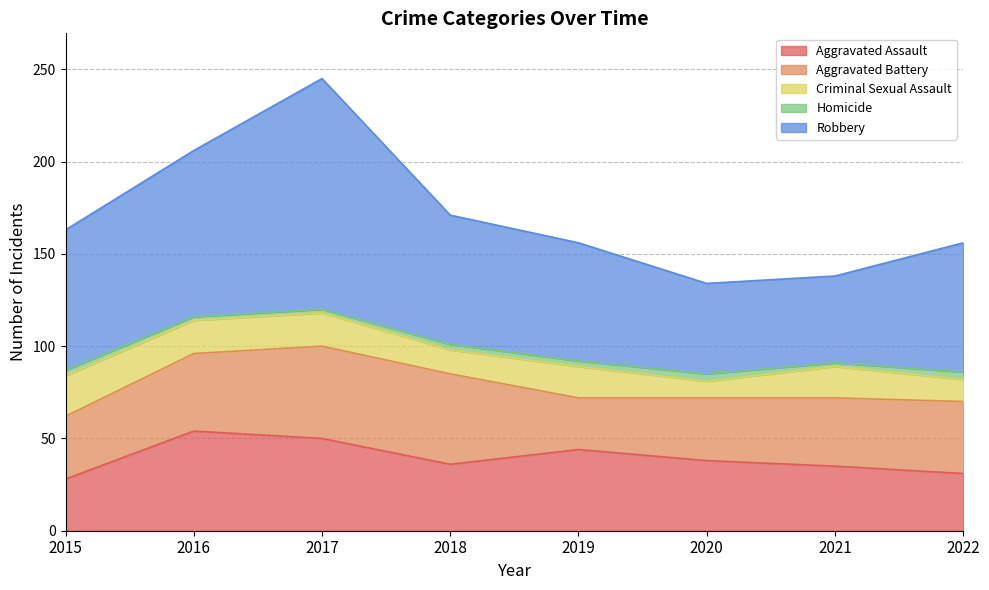

What is the smallest value displayed?

2